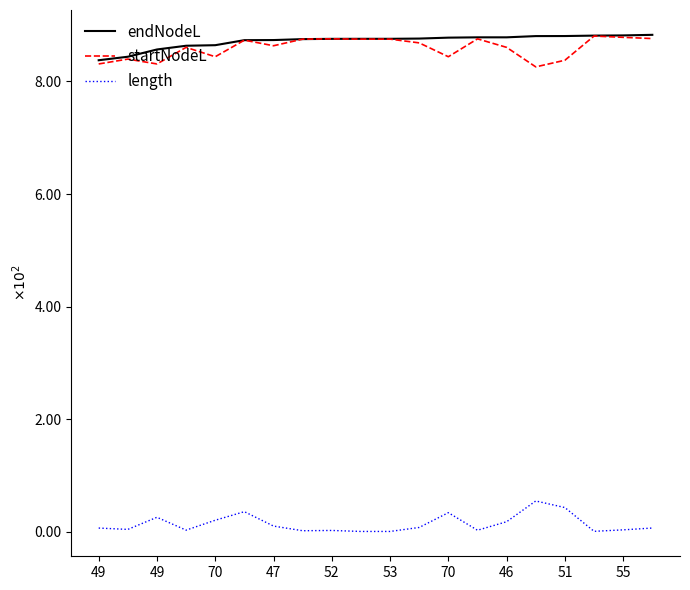

Does the chart have visible grid lines?

No